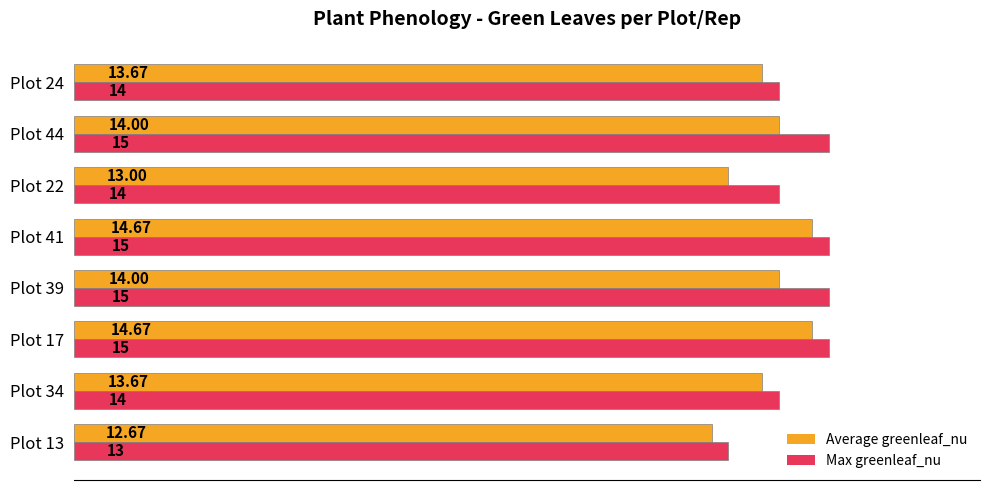

What are all the series names shown in the legend?

Average greenleaf_nu, Max greenleaf_nu